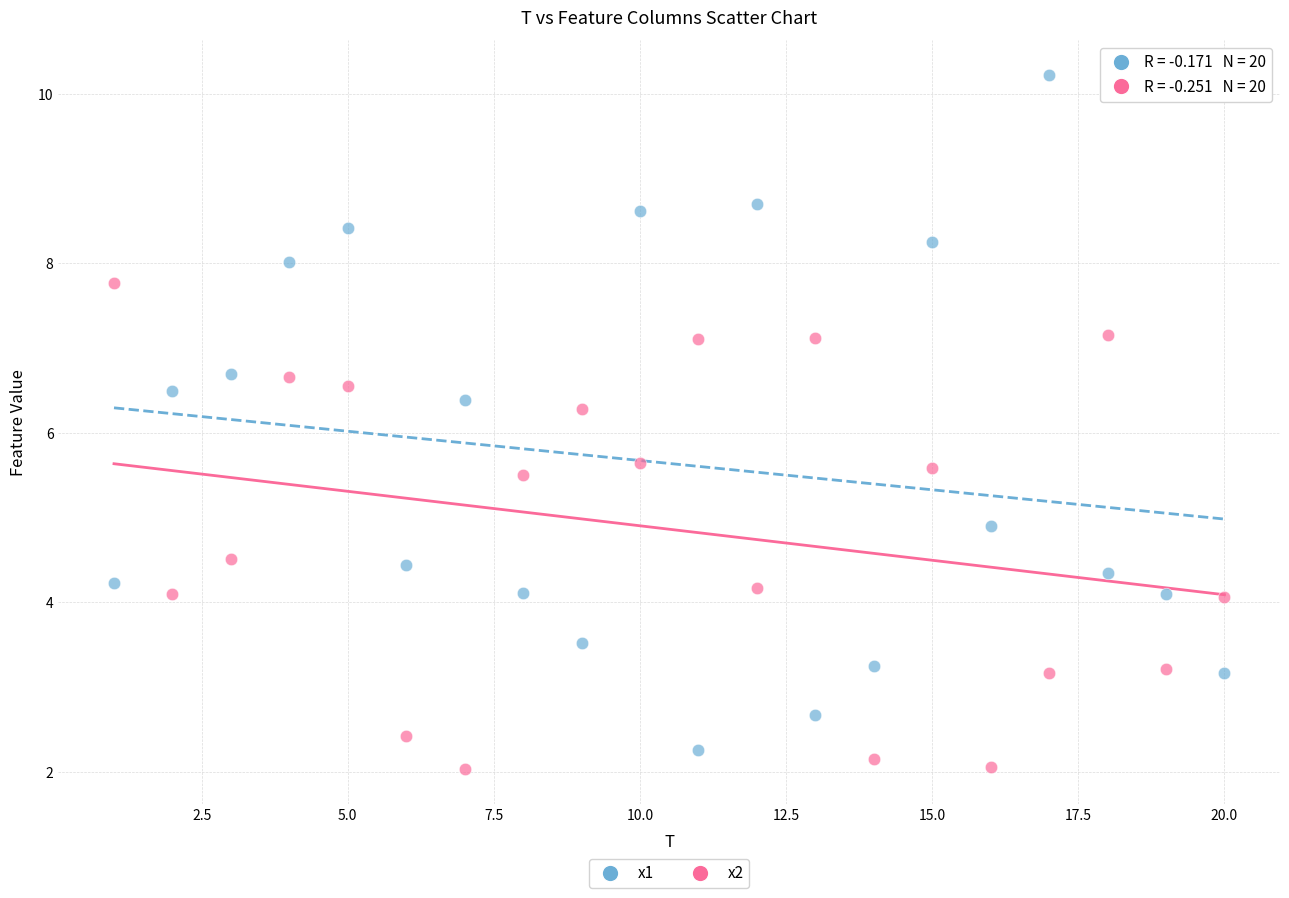

What is the X range (max minus min) for the scatter plot?

19.0